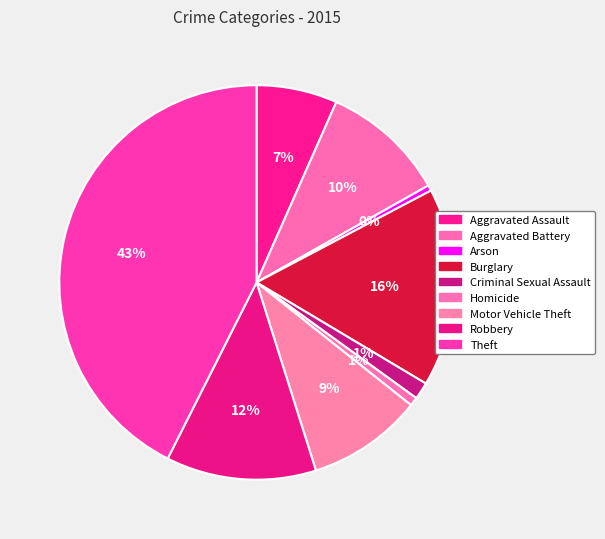

Do Robbery and Aggravated Battery together represent more than half of the pie?

No